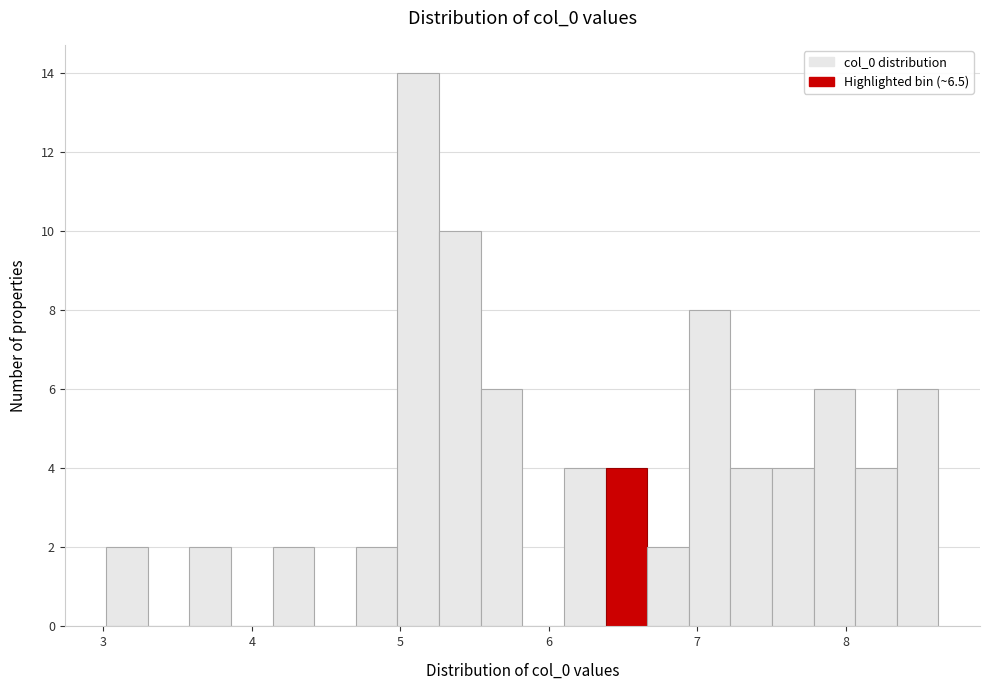

Read against the x-axis, roughly where is the centre of the tallest bar?

5.1